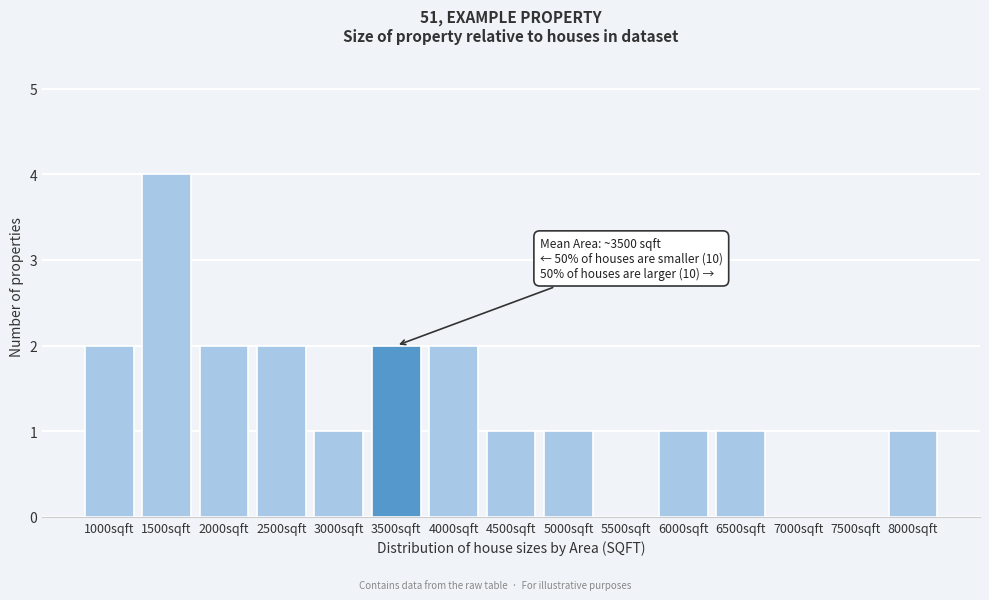

Reading right to left, extract all data points from this chart.

8000sqft=1	7500sqft=0	7000sqft=0	6500sqft=1	6000sqft=1	5500sqft=0	5000sqft=1	4500sqft=1	4000sqft=2	3500sqft=2	3000sqft=1	2500sqft=2	2000sqft=2	1500sqft=4	1000sqft=2